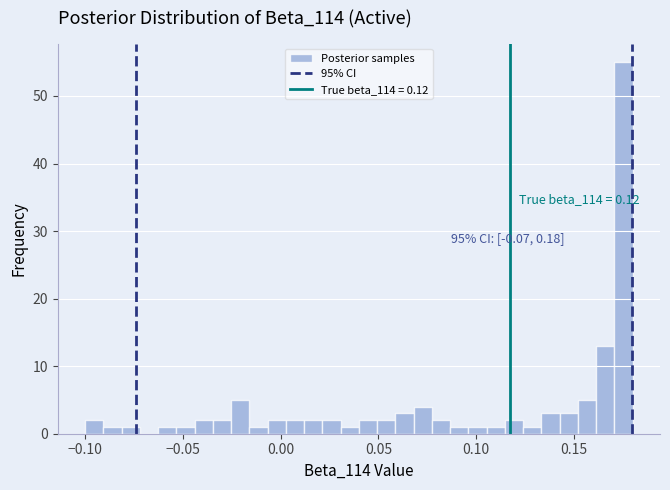

Around what value on the x-axis is the tallest bar? Give the approximate position of its centre, as read against the axis.

0.175